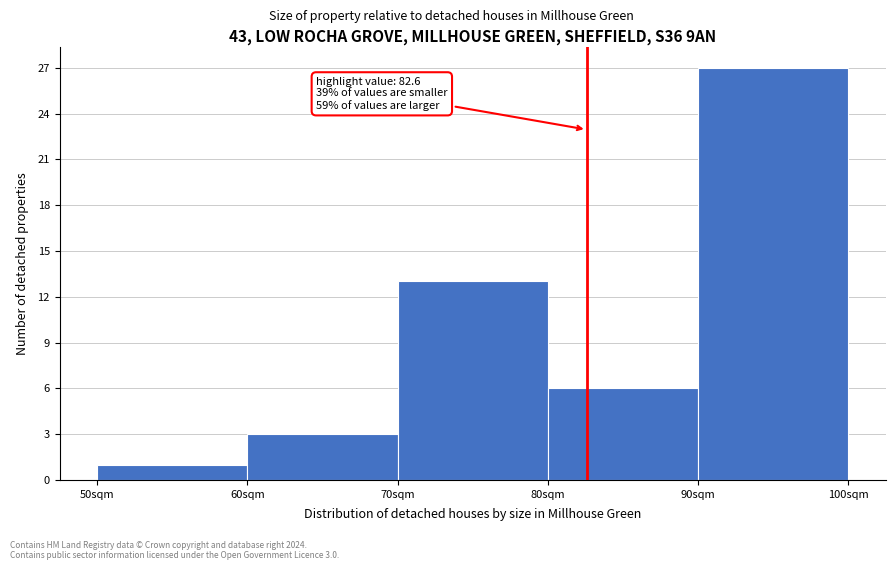

Which range on the x-axis has the tallest bar?

90 to 100